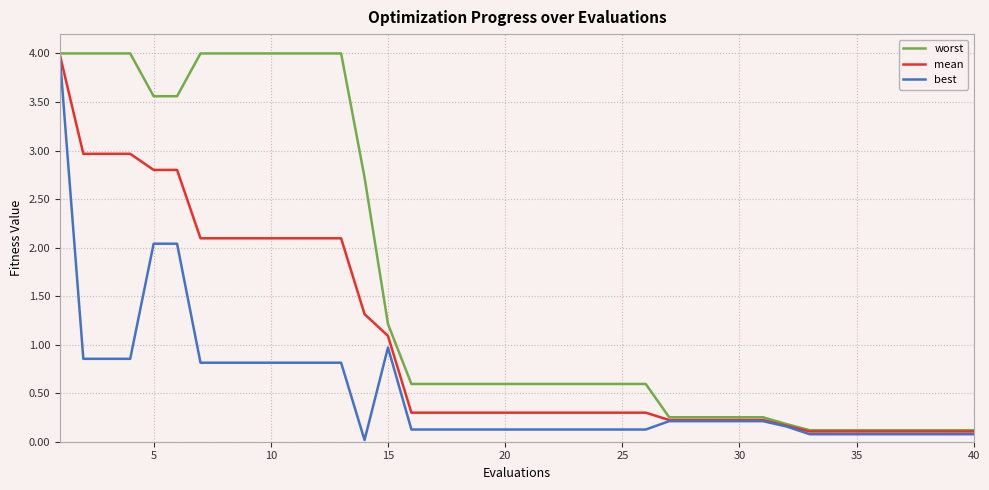

Which series has the largest total across all categories?

worst